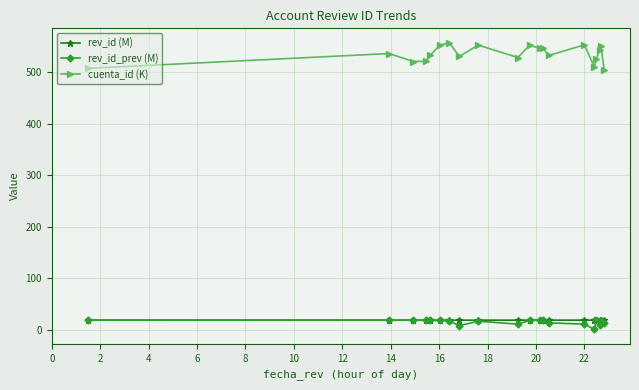

What are all the series names shown in the legend?

rev_id (M), rev_id_prev (M), cuenta_id (K)